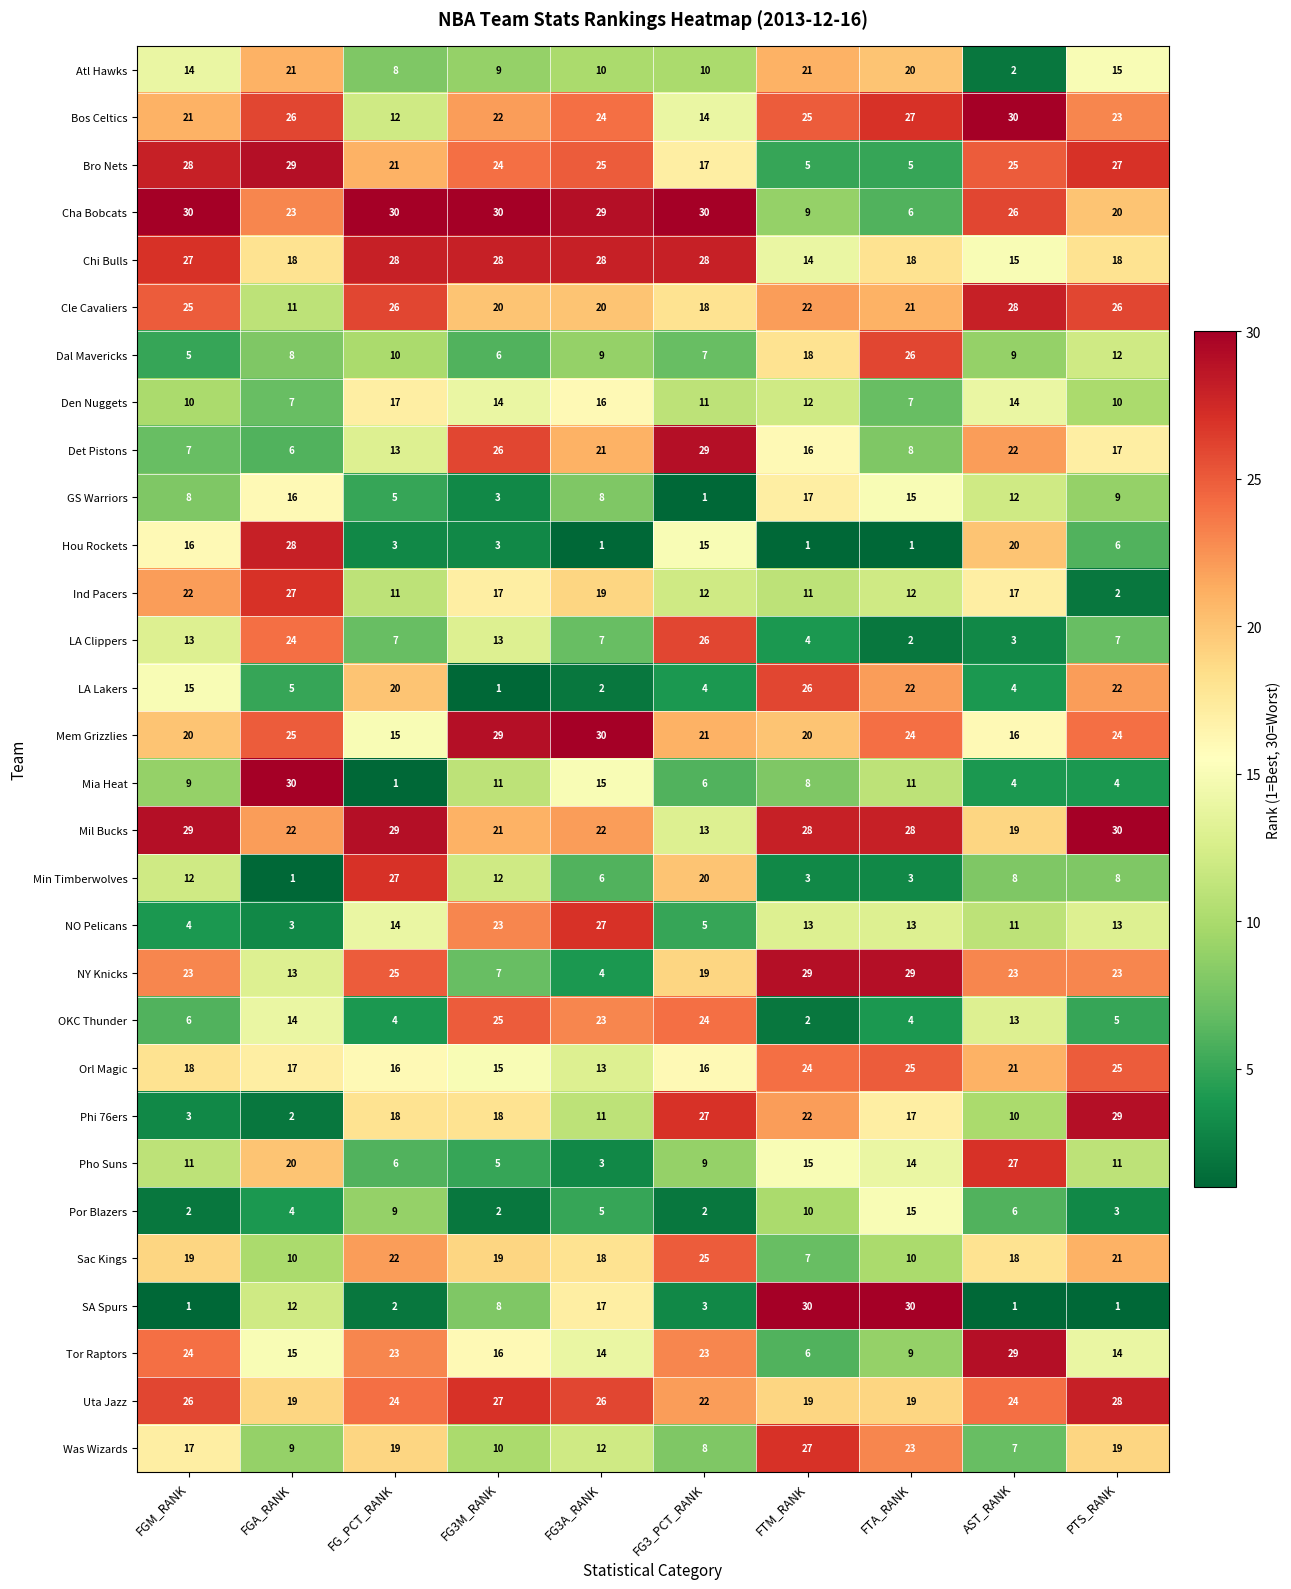

Between FG_PCT_RANK and FTA_RANK, which series saw the biggest shift?

SA Spurs